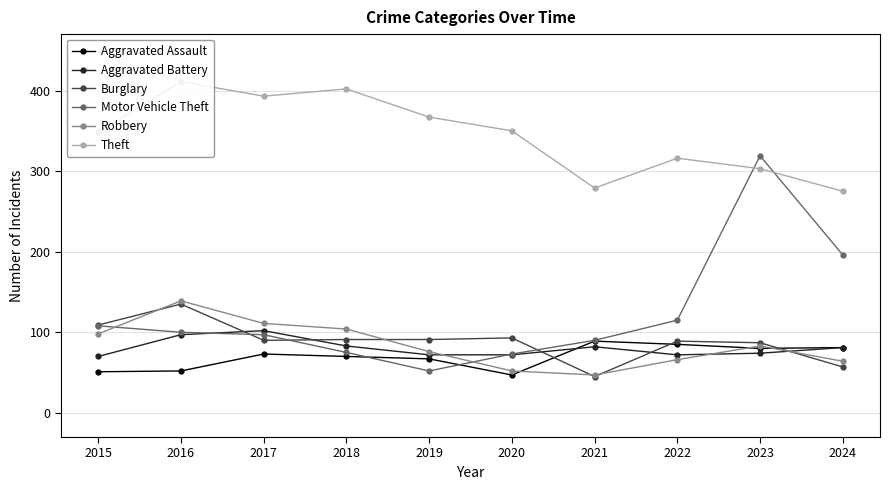

What is the value of the Burglary point at the 1st from the left?

109